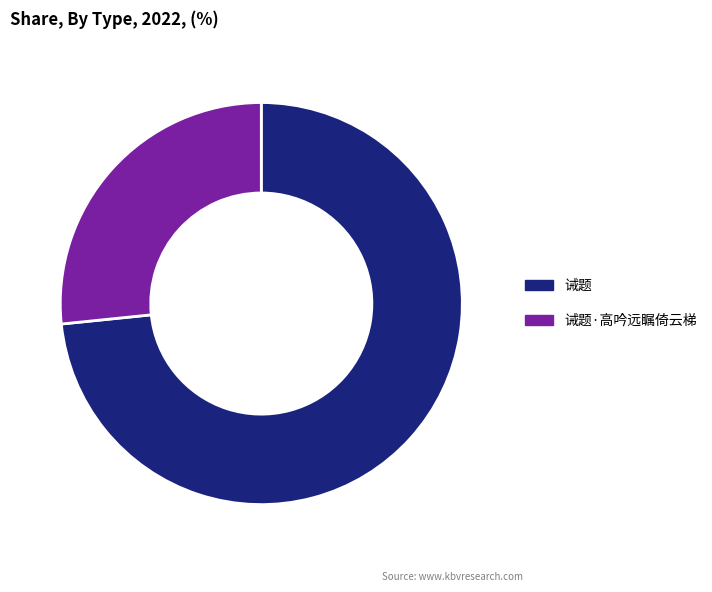

Combined, do 诫题 and 诫题·高吟远瞩倚云梯 account for over 50%?

Yes